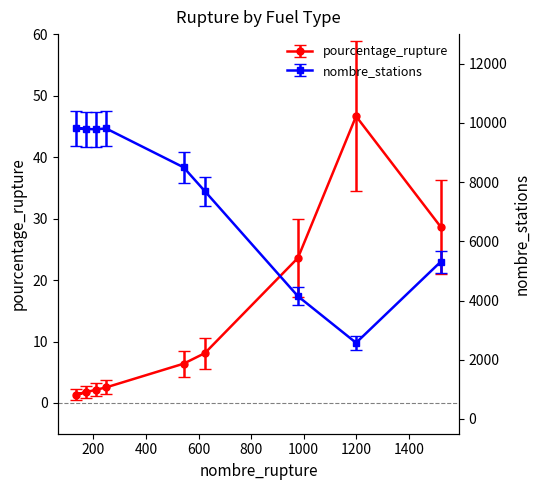

At which label does pourcentage_rupture first exceed 6?

543